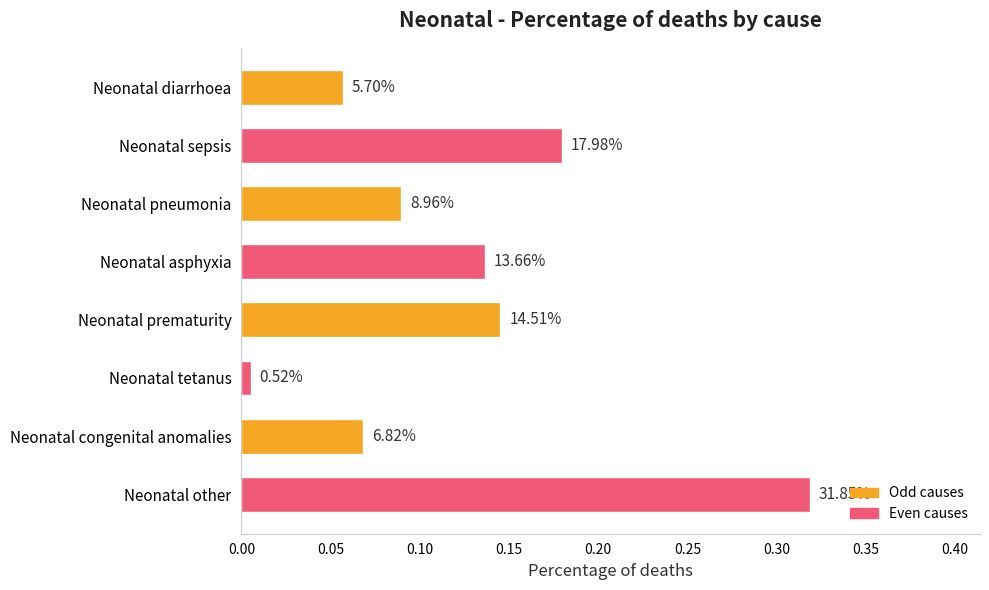

How many bars are there in total?

8